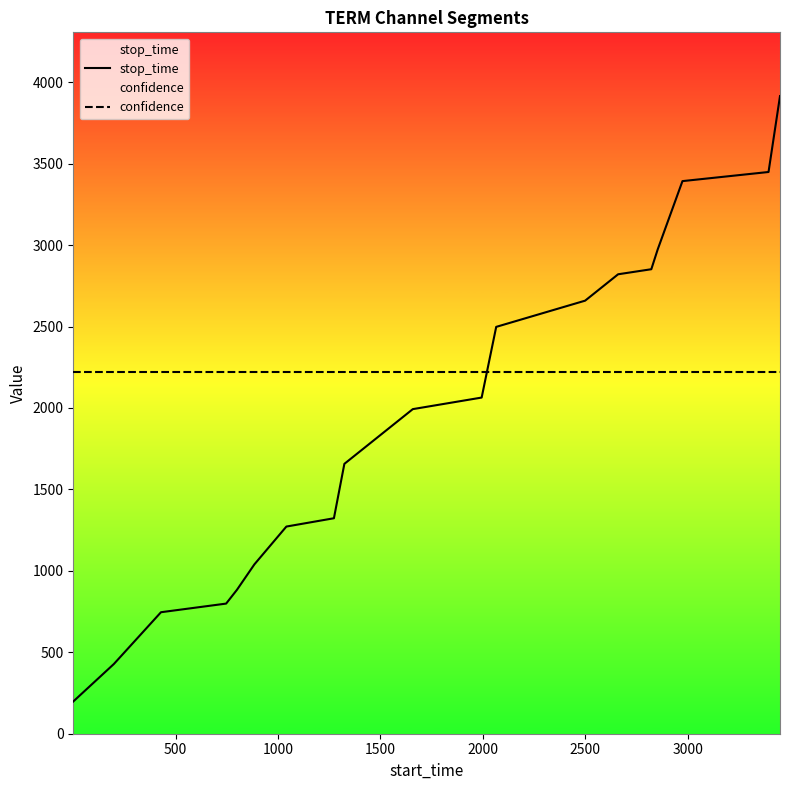

How many times do confidence and stop_time cross each other?

1